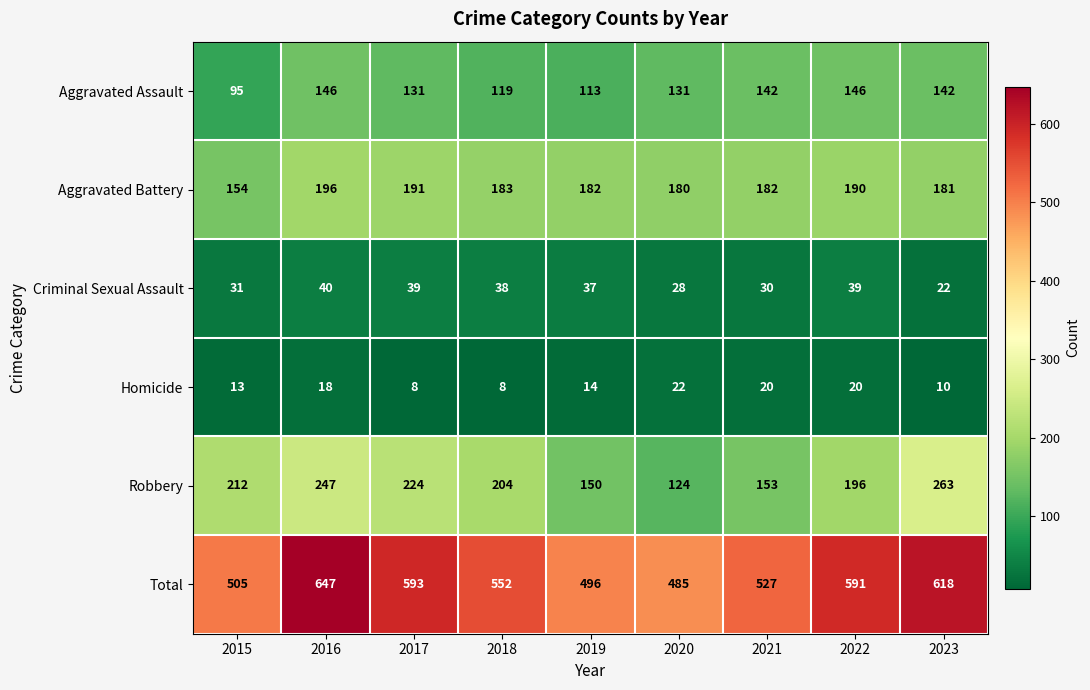

What is the difference between the maximum and minimum values in the Robbery series?

139